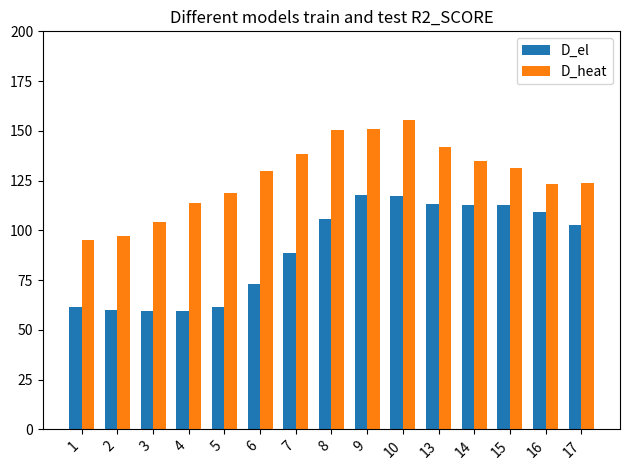

What is the approximate value of D_heat at 14?

134.7